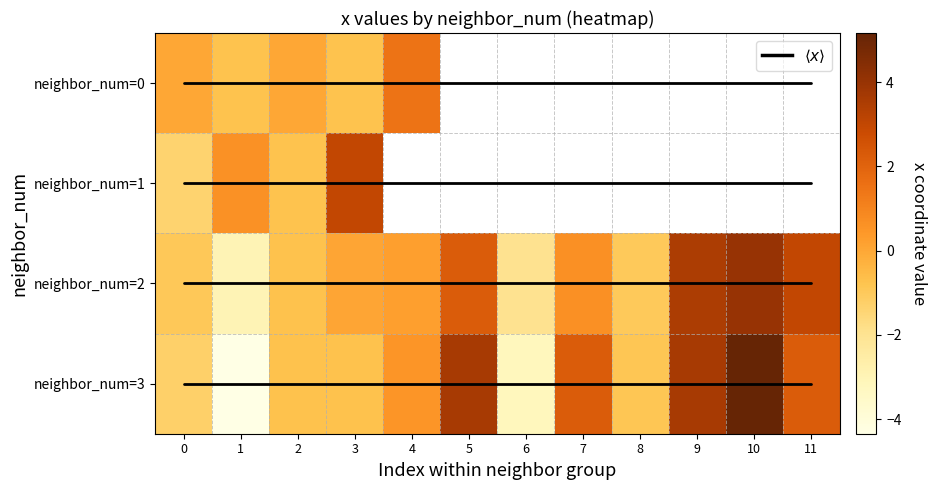

How many data points in neighbor_num=2 are above 0?

7